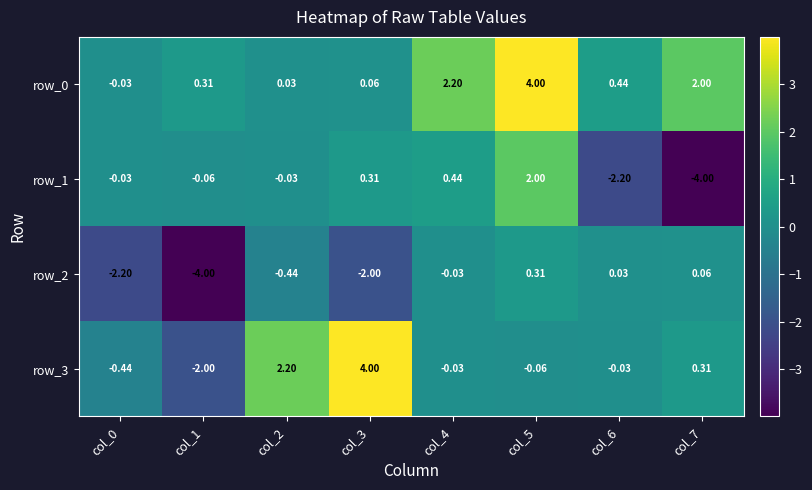

What is the difference between the row_1 values at col_0 and col_5?

2.0